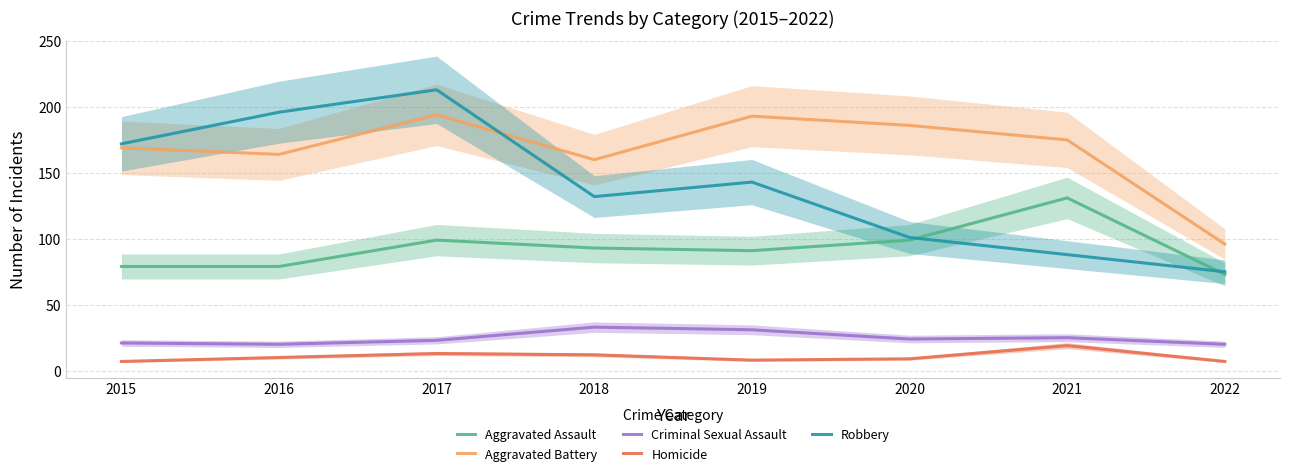

What are all the series names shown in the legend?

Aggravated Assault, Aggravated Battery, Criminal Sexual Assault, Homicide, Robbery